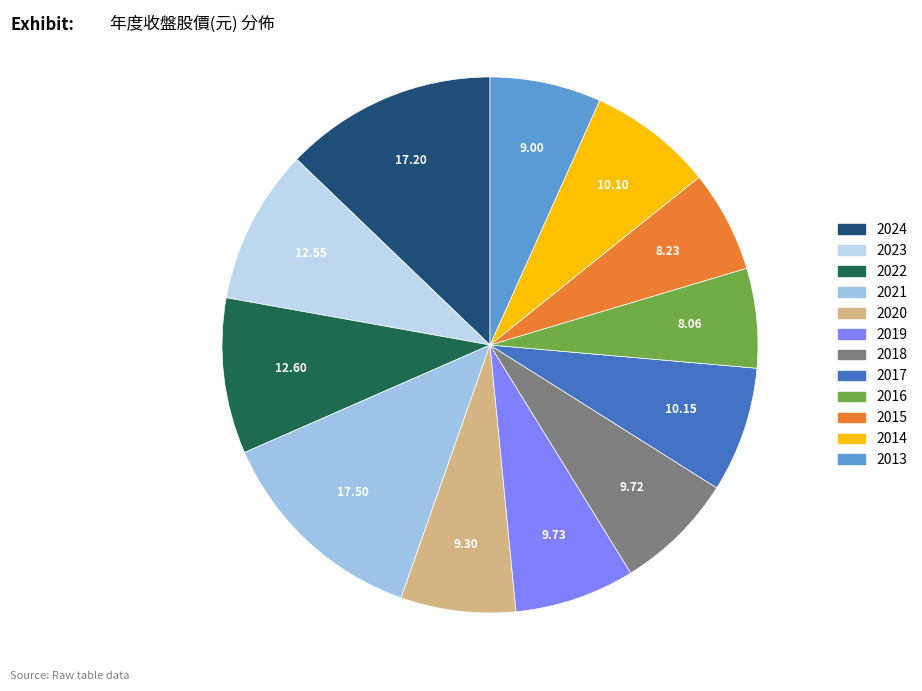

To the nearest percent, what is the combined percentage of 2017 and 2020?

14%